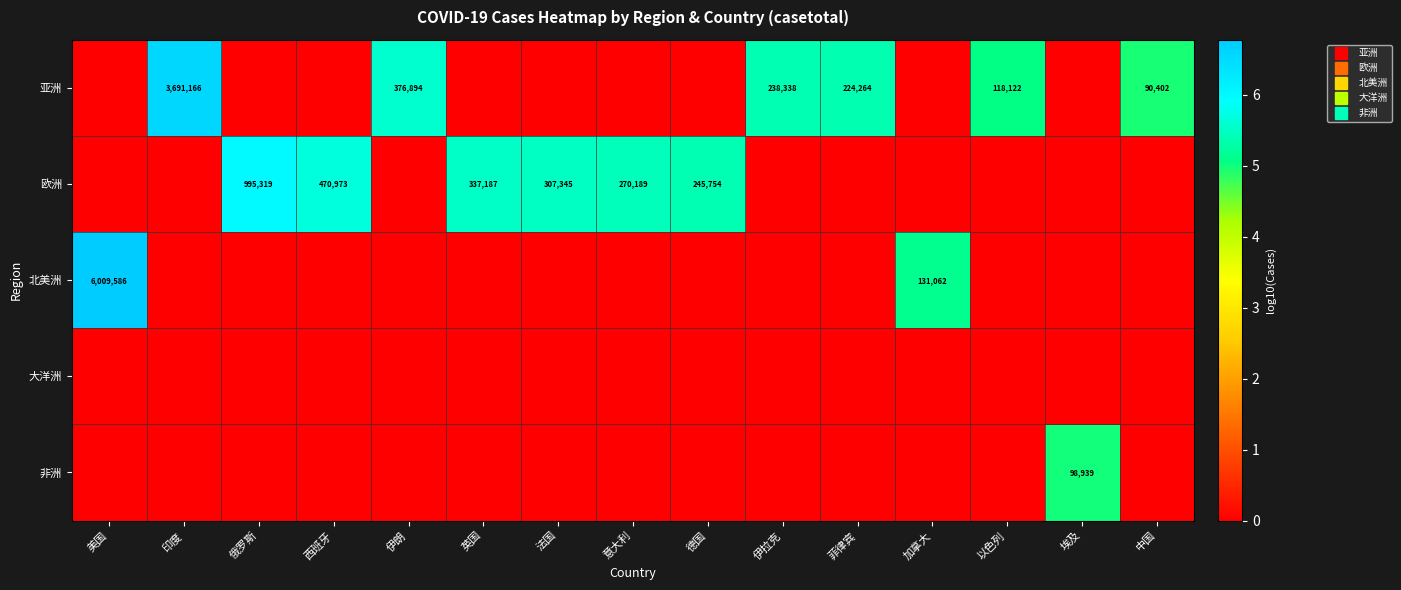

What is the average value of the row_0 series?

2.2